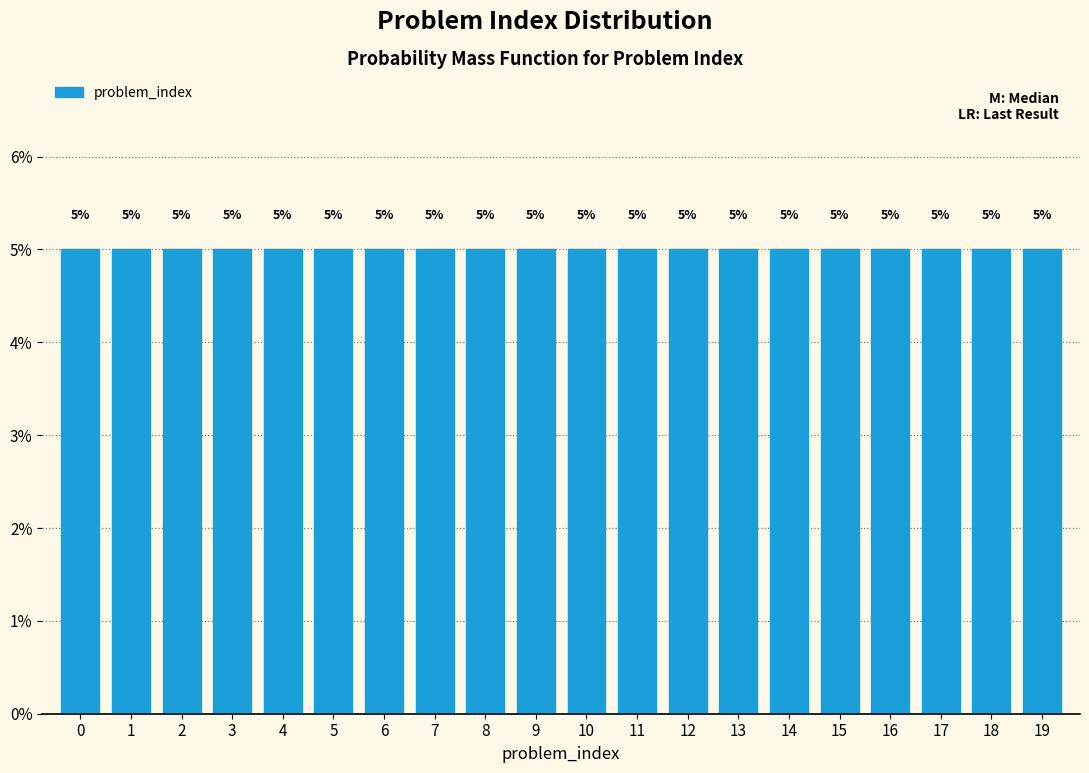

Reading left to right, list every bar in this chart as the range it spans on the x-axis followed by its height.

-0.5 to 0.5: 5
0.5 to 1.5: 5
1.5 to 2.5: 5
2.5 to 3.5: 5
3.5 to 4.5: 5
4.5 to 5.5: 5
5.5 to 6.5: 5
6.5 to 7.5: 5
7.5 to 8.5: 5
8.5 to 9.5: 5
9.5 to 10.5: 5
10.5 to 11.5: 5
11.5 to 12.5: 5
12.5 to 13.5: 5
13.5 to 14.5: 5
14.5 to 15.5: 5
15.5 to 16.5: 5
16.5 to 17.5: 5
17.5 to 18.5: 5
18.5 to 19.5: 5